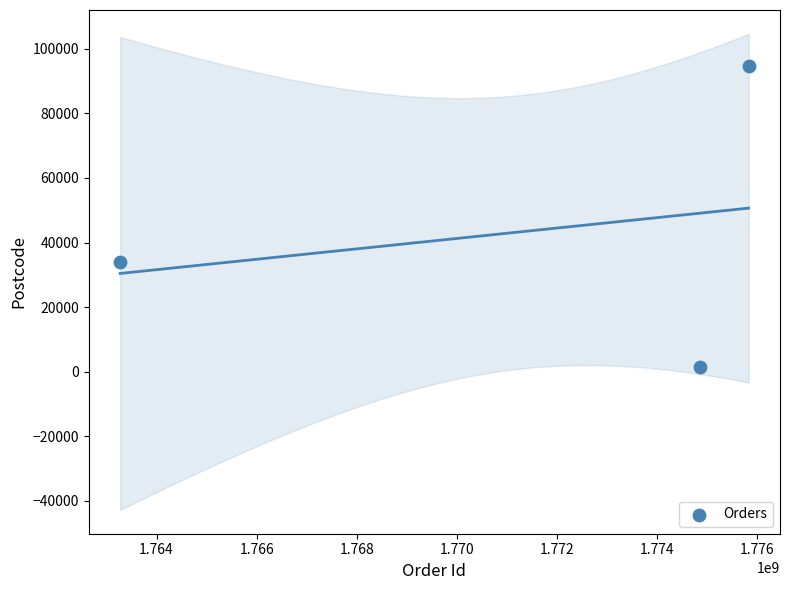

What is the average X value?

1771319492